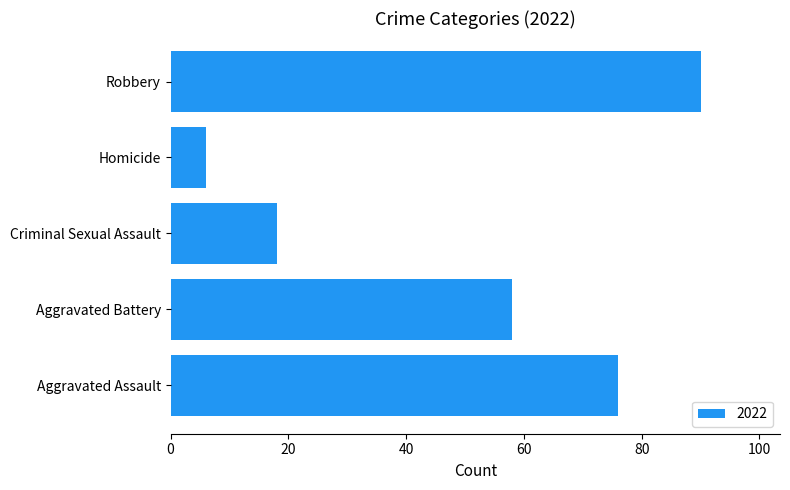

What is the smallest value displayed?

6